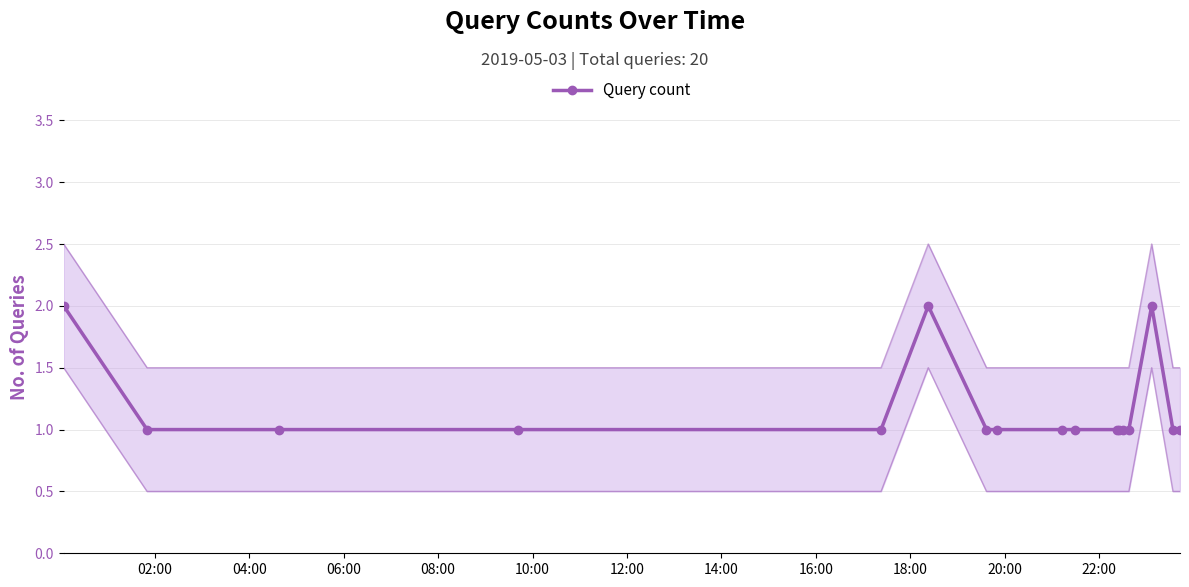

True or false: Query count has more than 0 points higher than both neighbors.

True